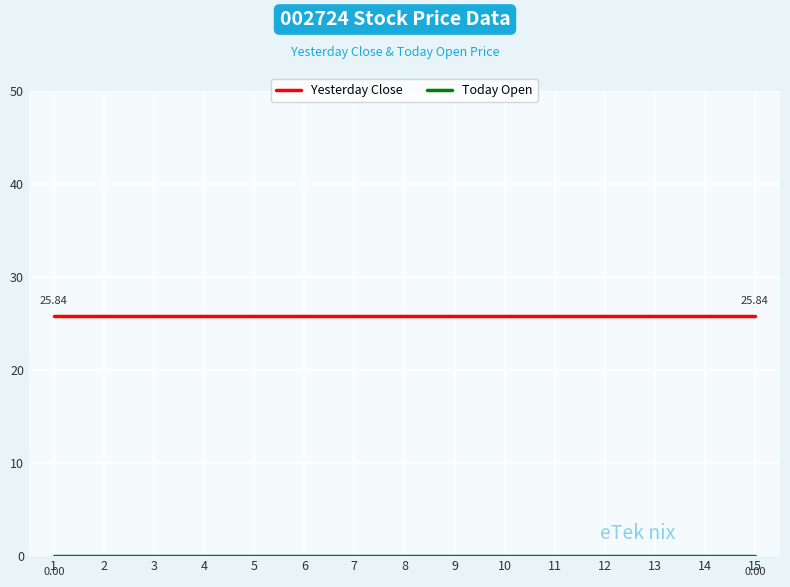

What is the spread (max minus min) of values at 15?

25.8